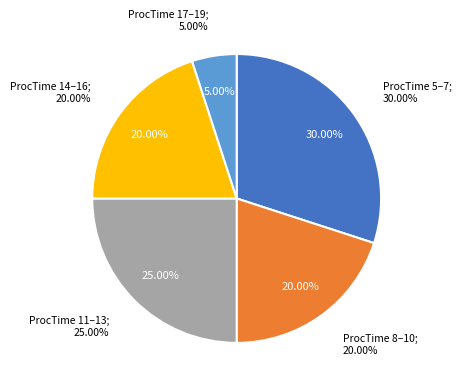

Do ProcTime 8-10 and ProcTime 5-7 together represent more than half of the pie?

No